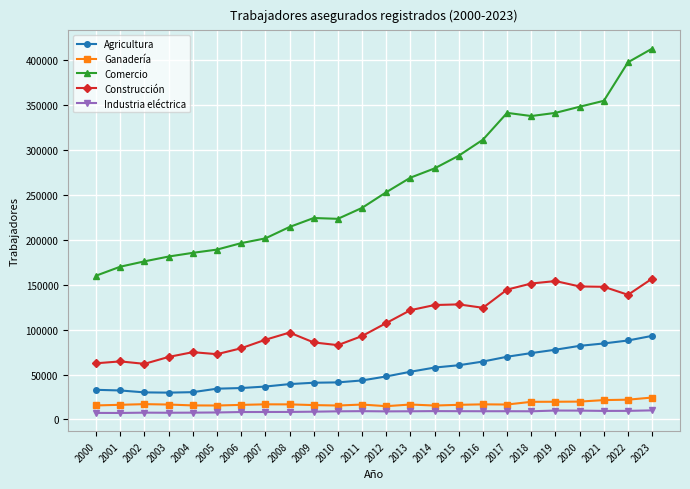

True or false: Construcción has more than 0 points higher than both neighbors.

True